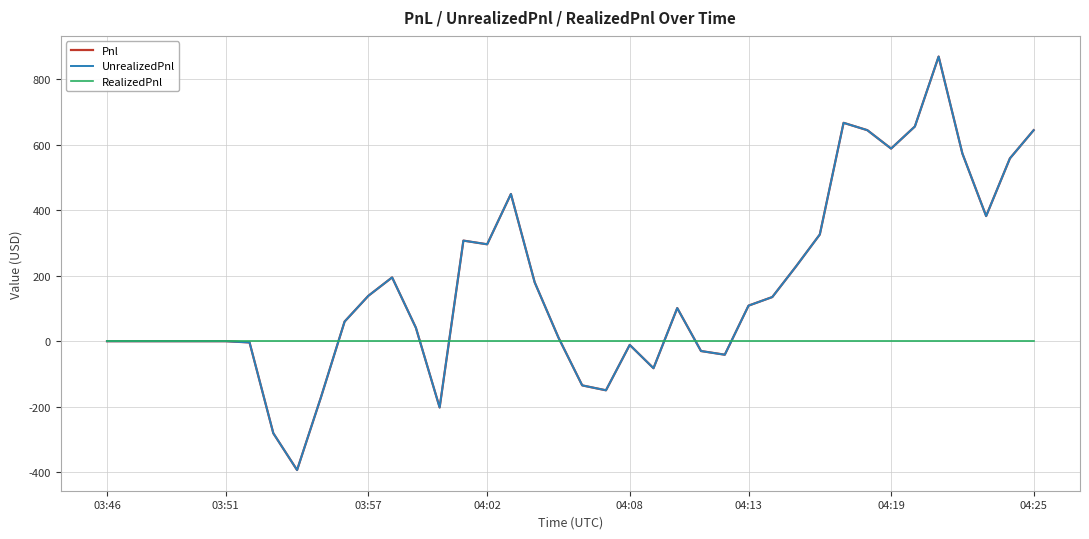

True or false: UnrealizedPnl and Pnl cross at least once.

False